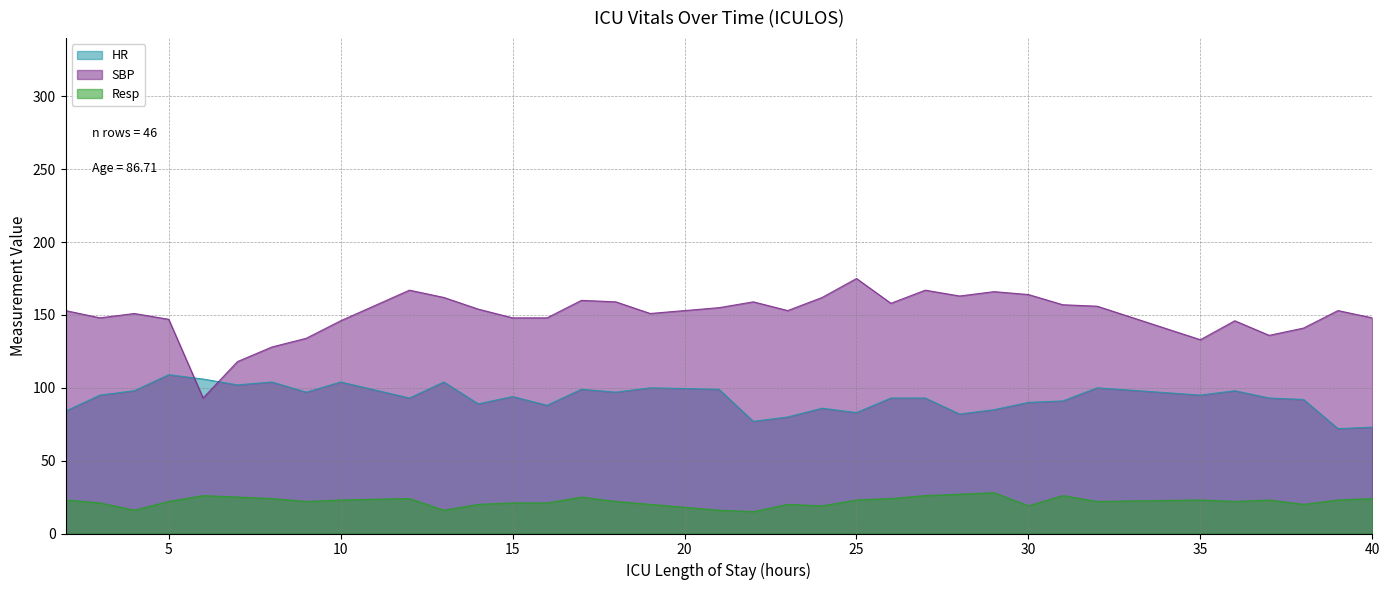

Rank the series by their maximum value, from highest to lowest.

SBP, HR, Resp